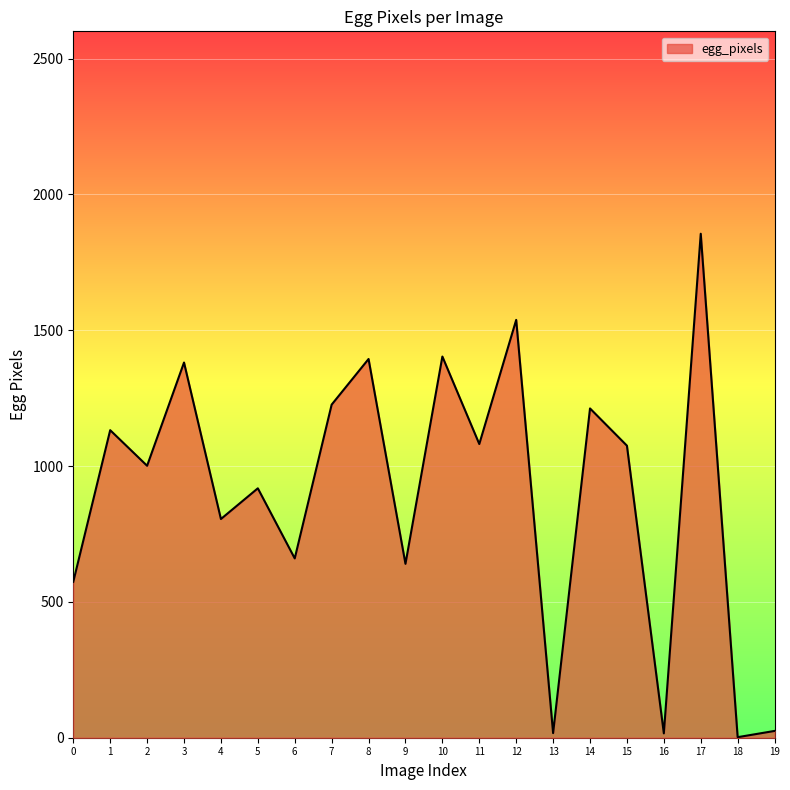

What is the change in value from 14 to 17?

+643